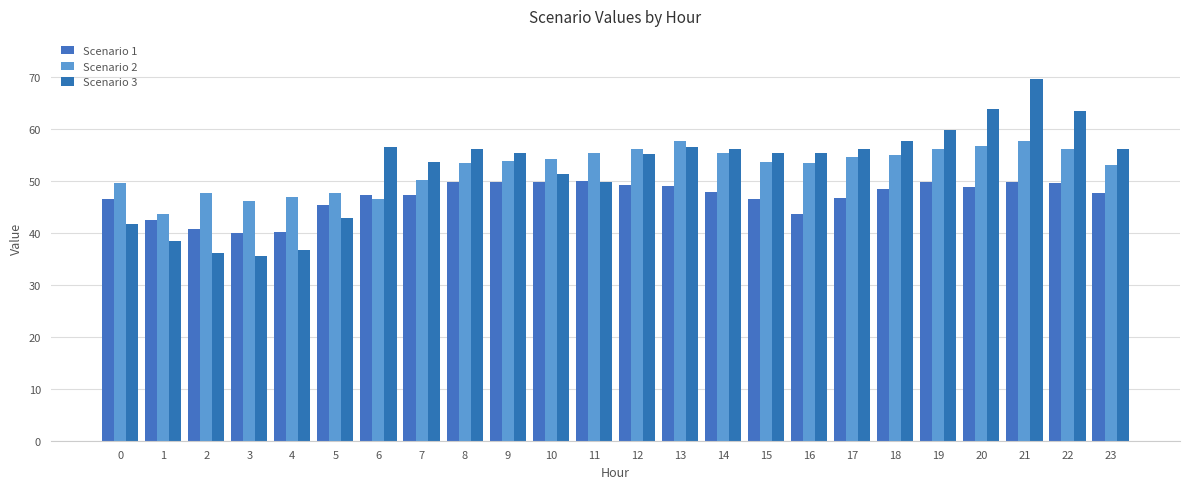

Between 5 and 22, which series saw the biggest shift?

Scenario 3